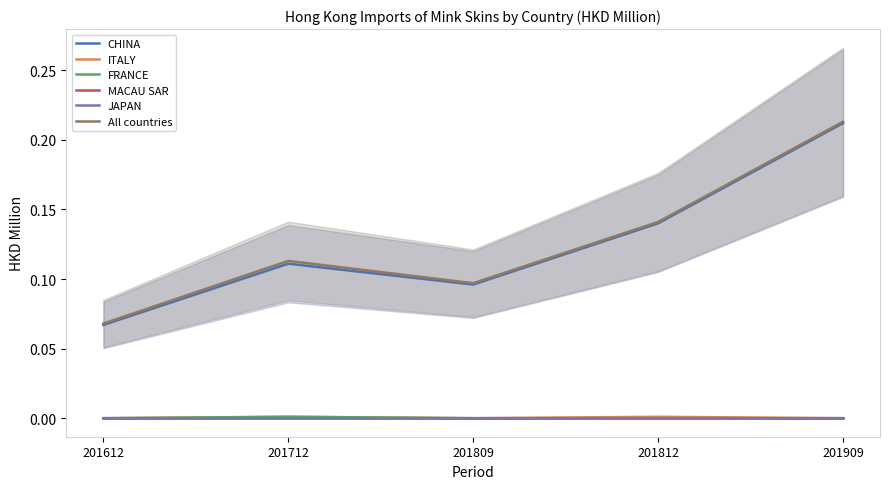

Between 201612 and 201909, which series saw the biggest shift?

CHINA